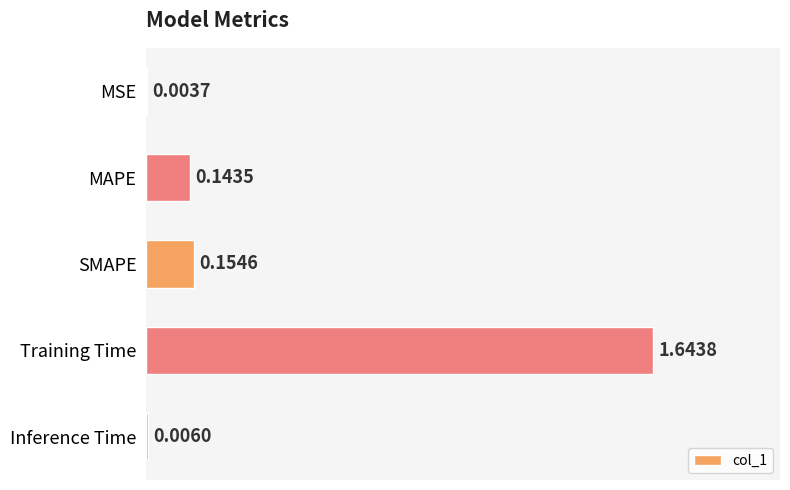

Are the bars horizontal?

Yes